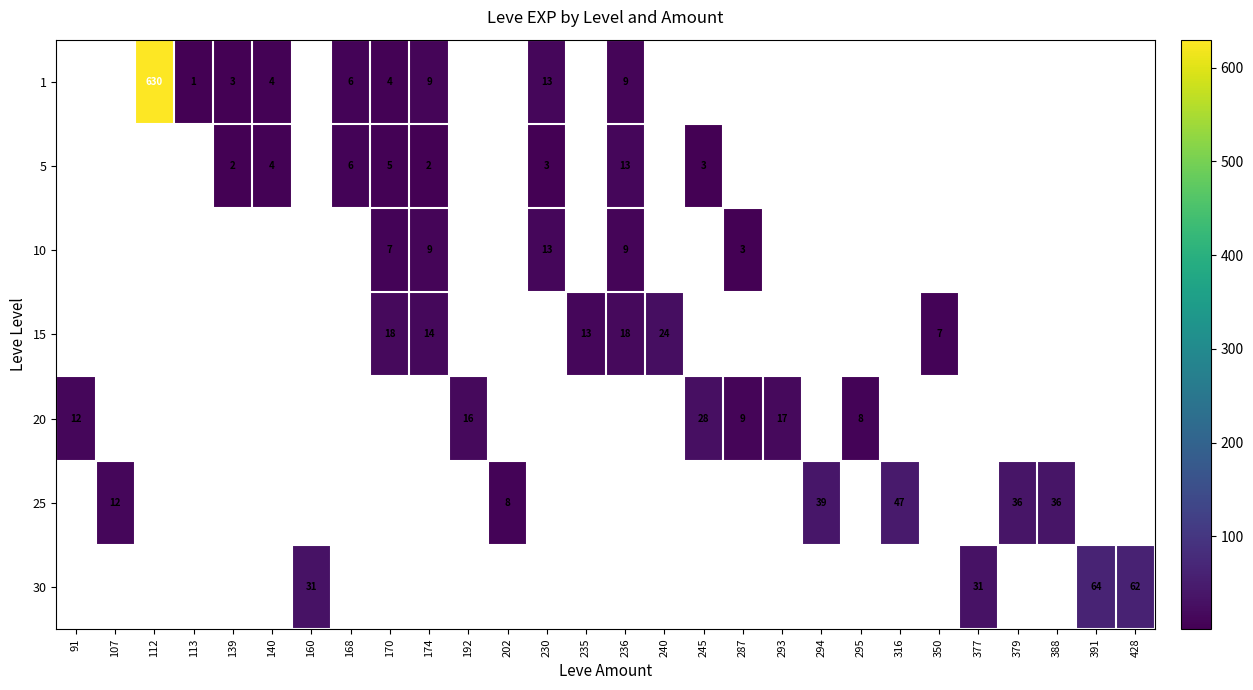

True or false: 30 has a value of 31 at 377.

True